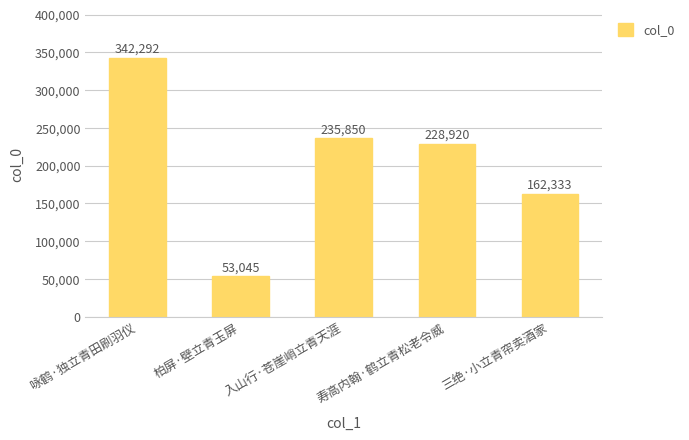

What position from the left is 三绝·小立青帘卖酒家?

5